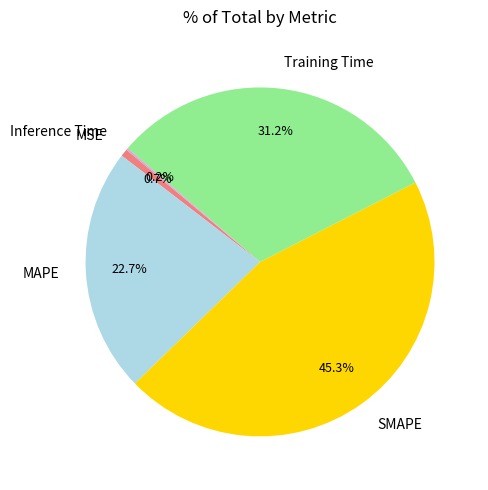

What percentage is NOT represented by MSE?

99.3%